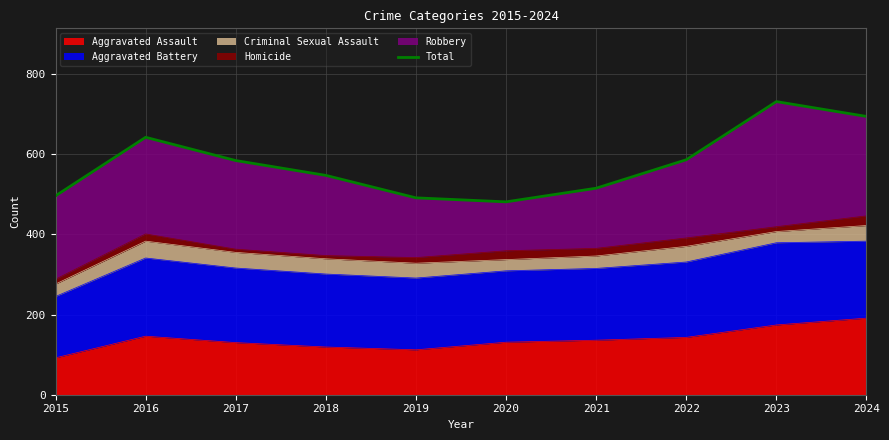

At which label does Aggravated Assault reach its minimum?

2015